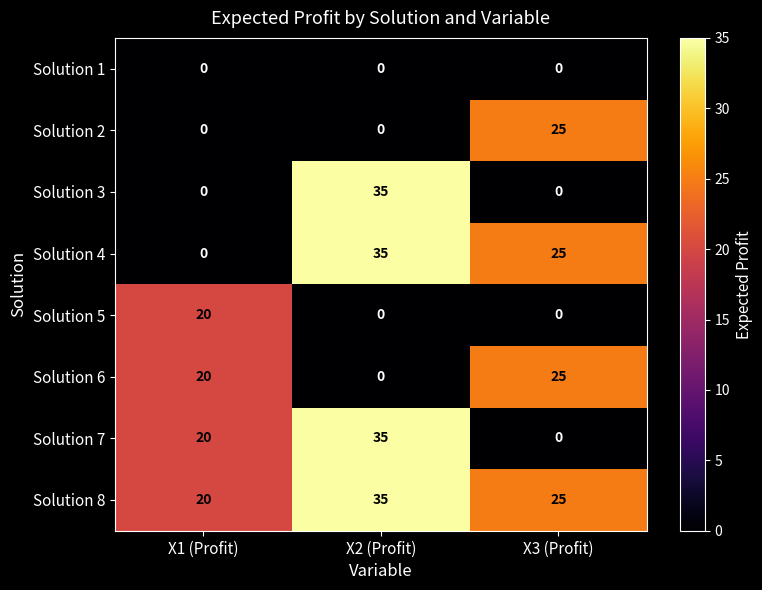

What is the sum of the Solution 8 values at X1 (Profit) and X3 (Profit)?

45